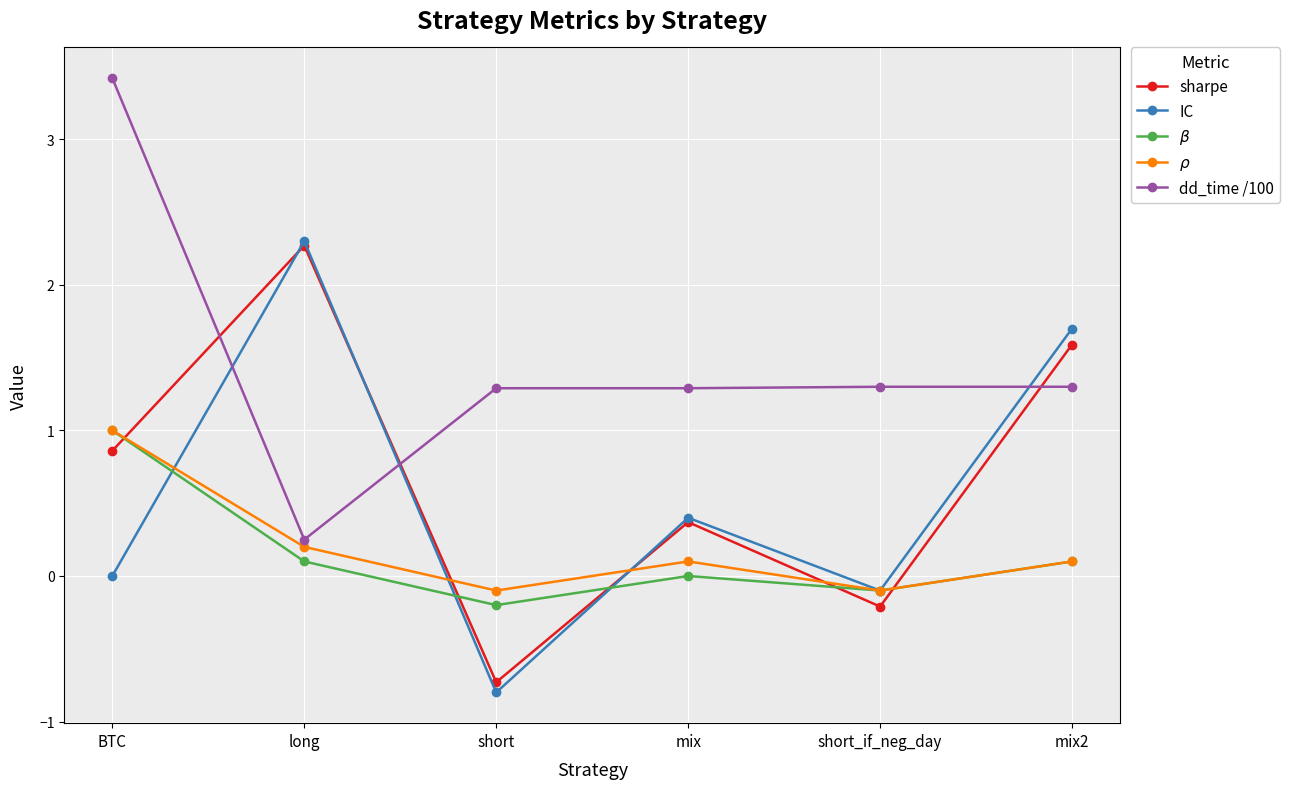

What are all the series names shown in the legend?

sharpe, IC, $\beta$, $\rho$, dd_time /100